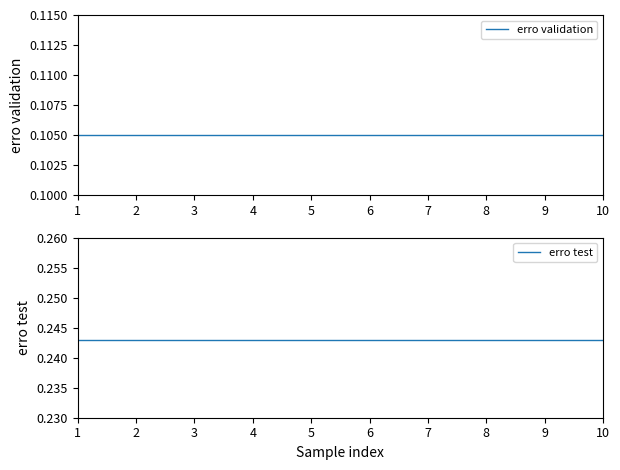

Count the number of data series in this chart.

2